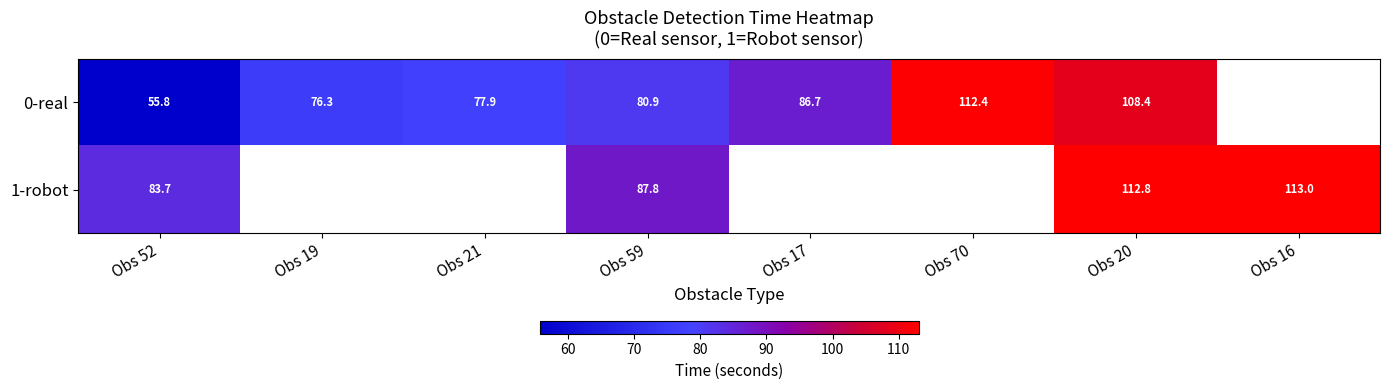

What is the smallest value displayed?

55.8